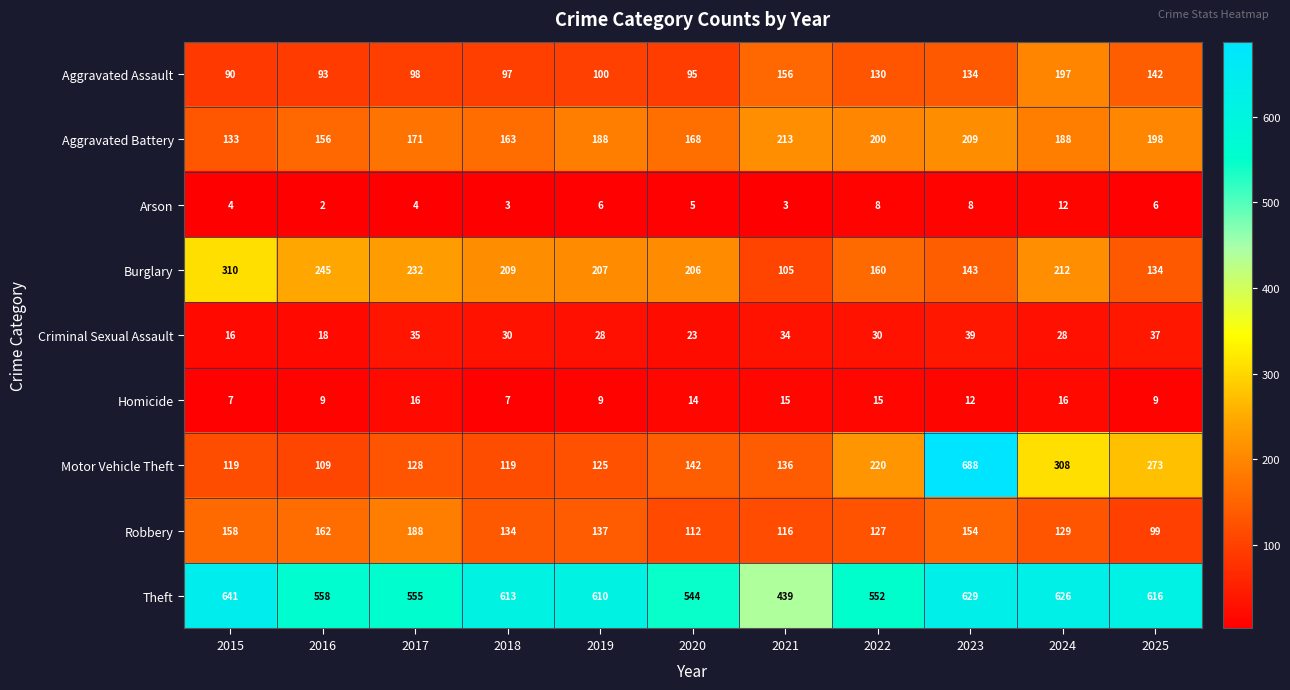

Which category has the lowest value across all series?

2016